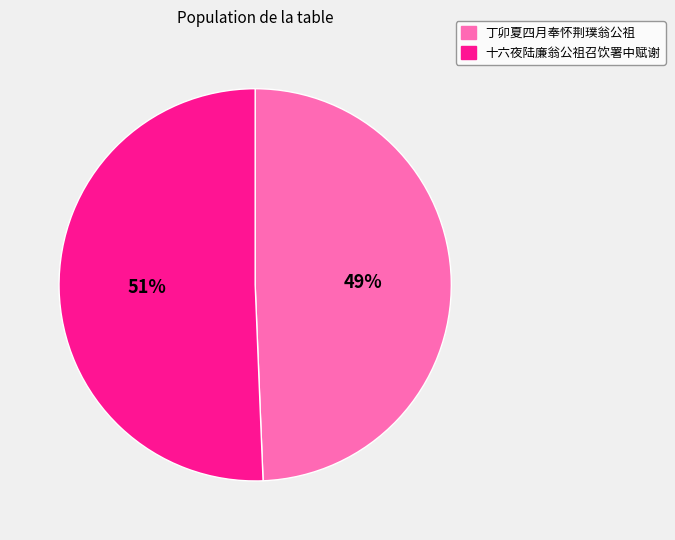

Do 丁卯夏四月奉怀荆璞翁公祖 and 十六夜陆廉翁公祖召饮署中赋谢 together represent more than half of the pie?

Yes